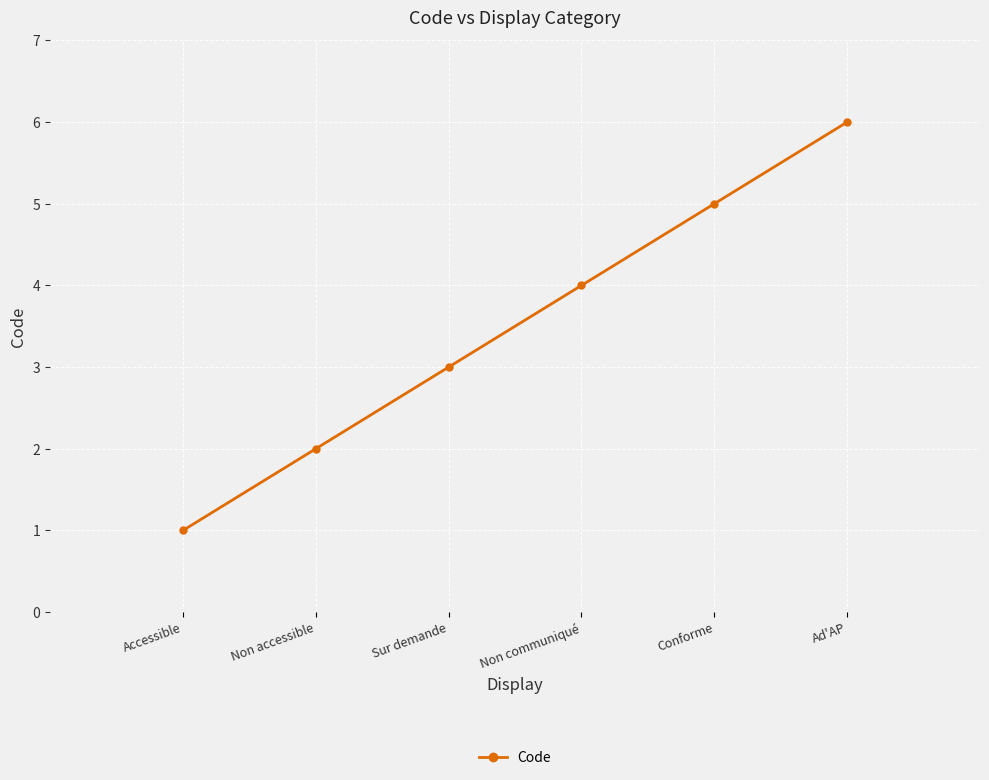

What is the change in value from Non communiqué to Conforme?

+1